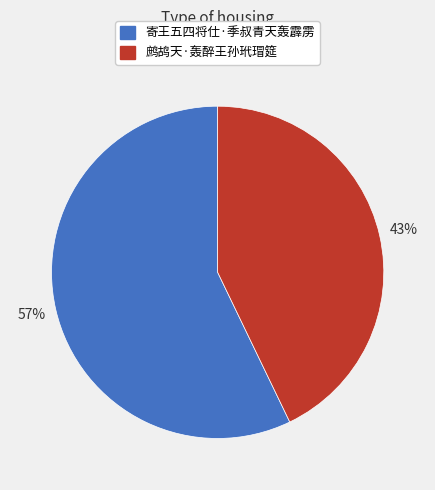

True or false: 寄王五四将仕·季叔青天轰霹雳 accounts for 49% of the total.

False